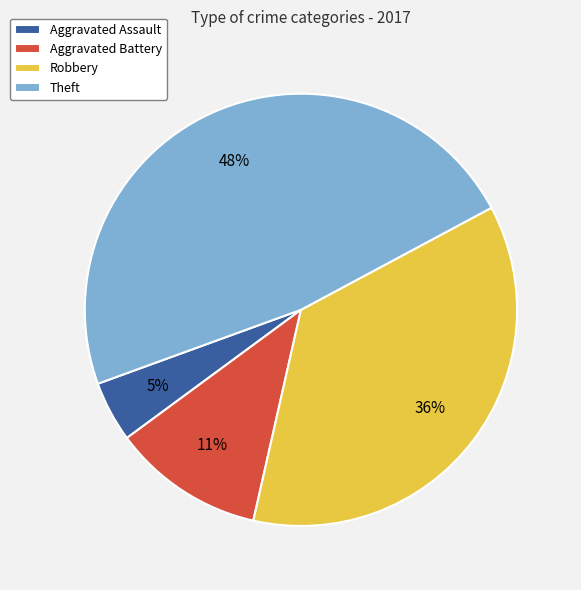

To the nearest percent, what is the average slice percentage?

25%